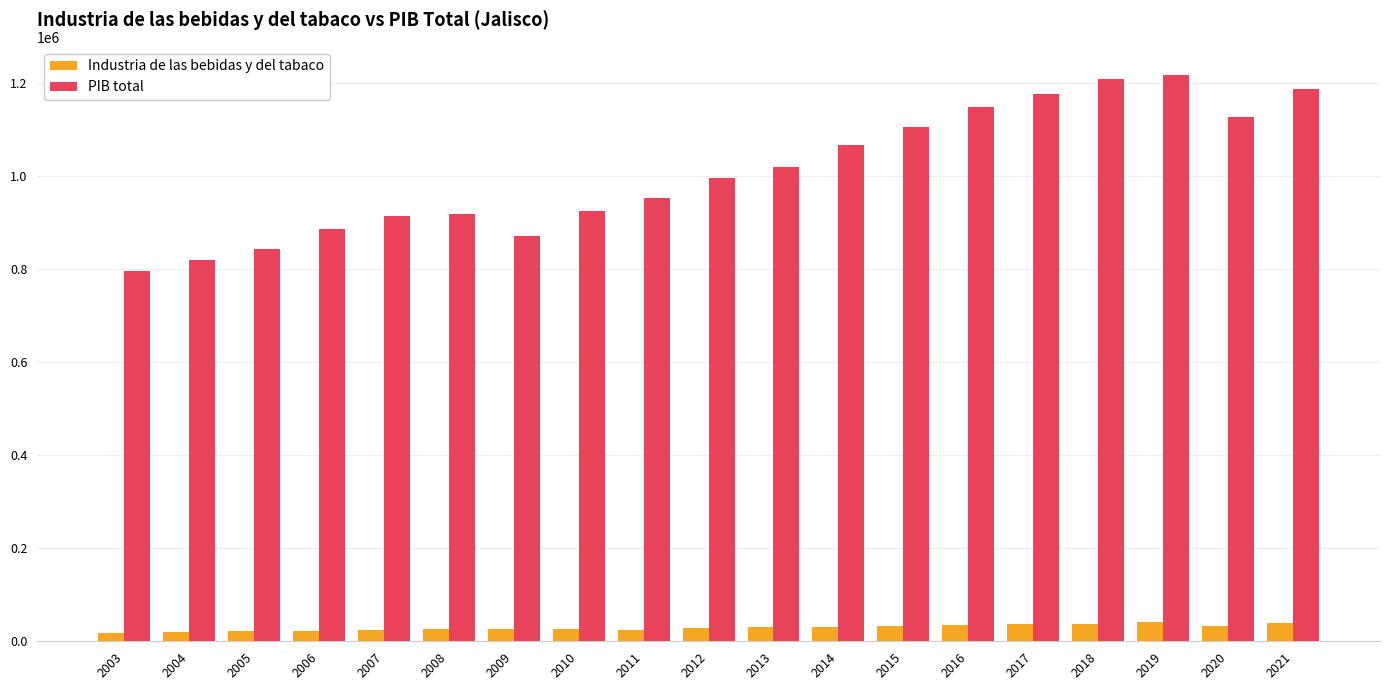

Which series has the widest spread of values?

PIB total